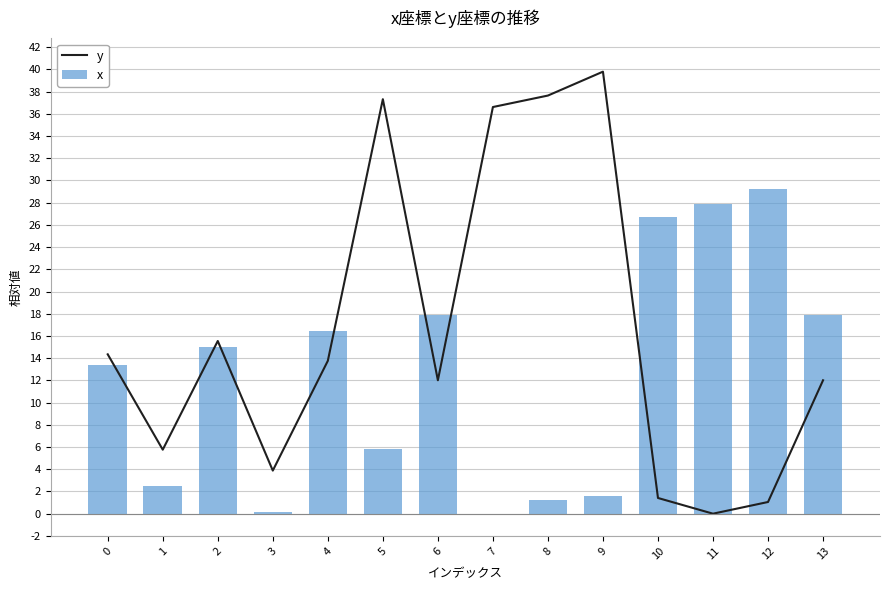

The x series shows 0.7 at 9. True or false?

False